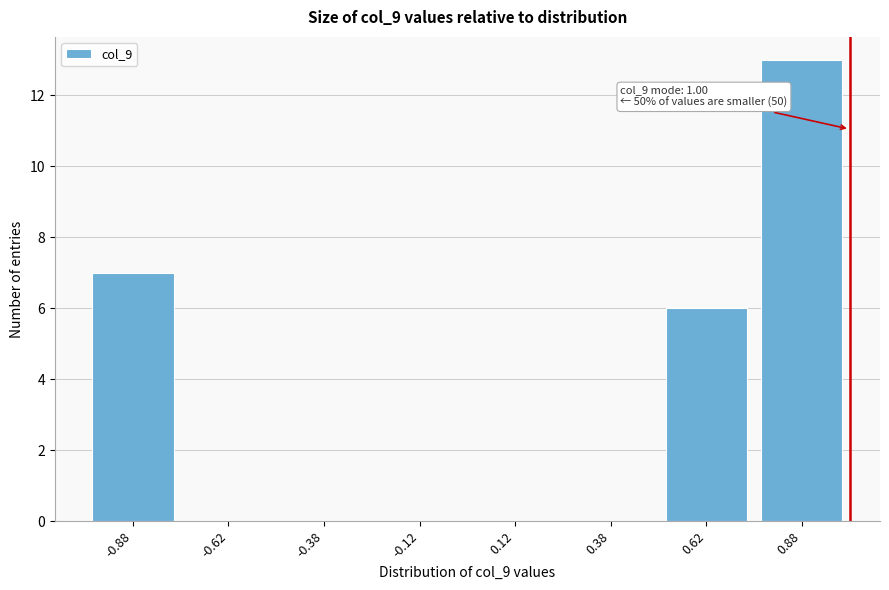

Which range on the x-axis has the tallest bar?

0.75 to 1.00